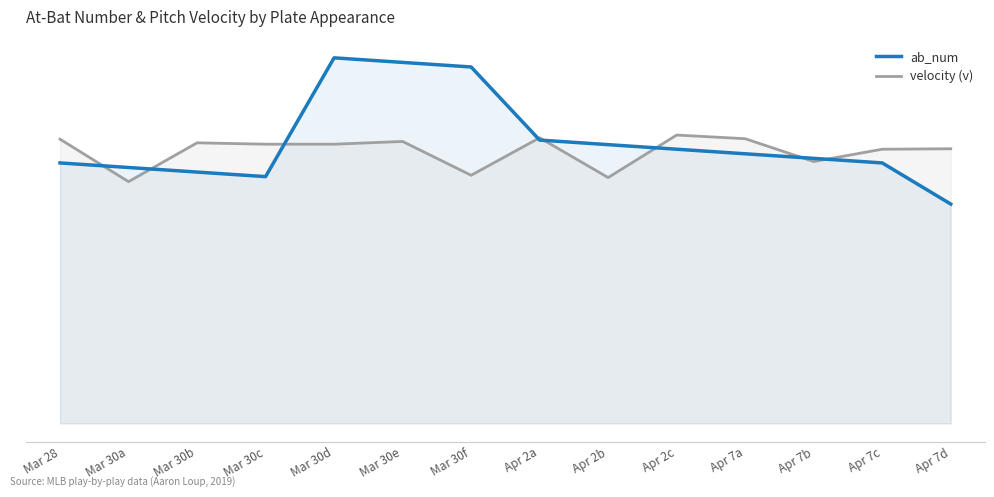

How many lines are shown in the chart?

2